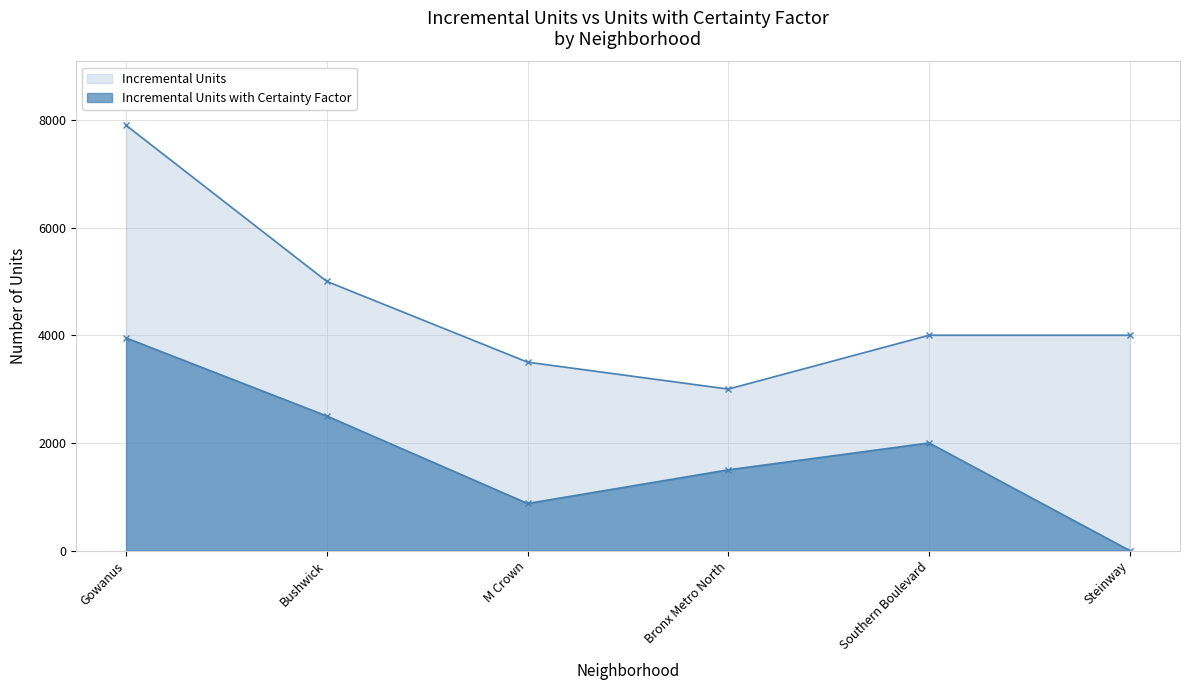

Which category has the lowest value in the Incremental Units series?

Bronx Metro North